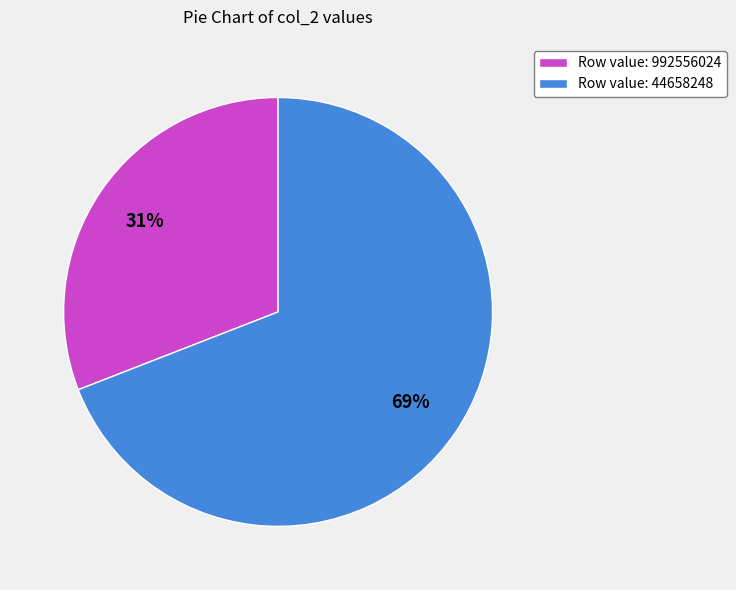

To the nearest percent, what is the difference between the largest and smallest slice percentages?

38%